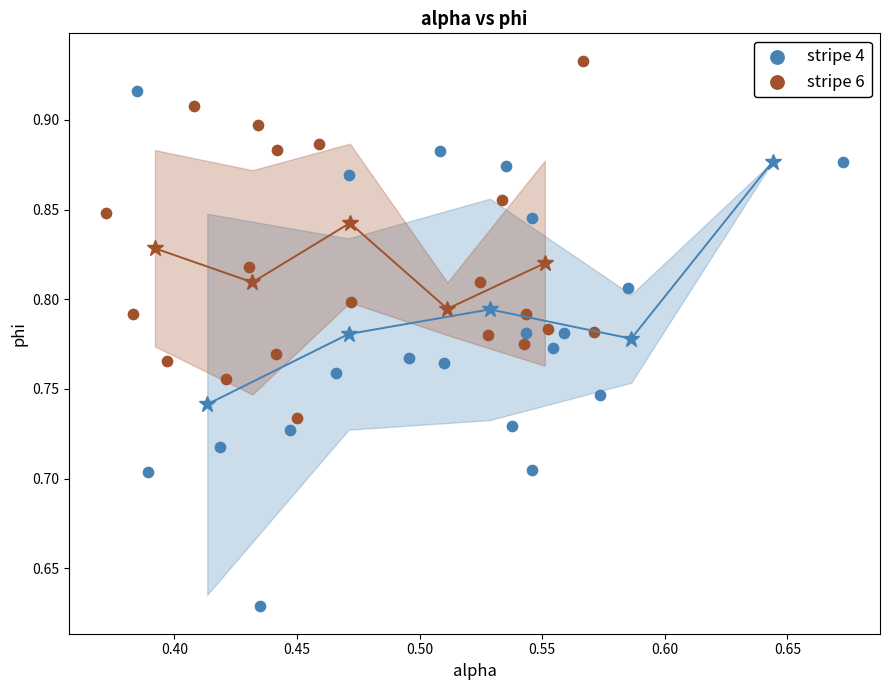

Which series contains the highest Y value?

stripe 6